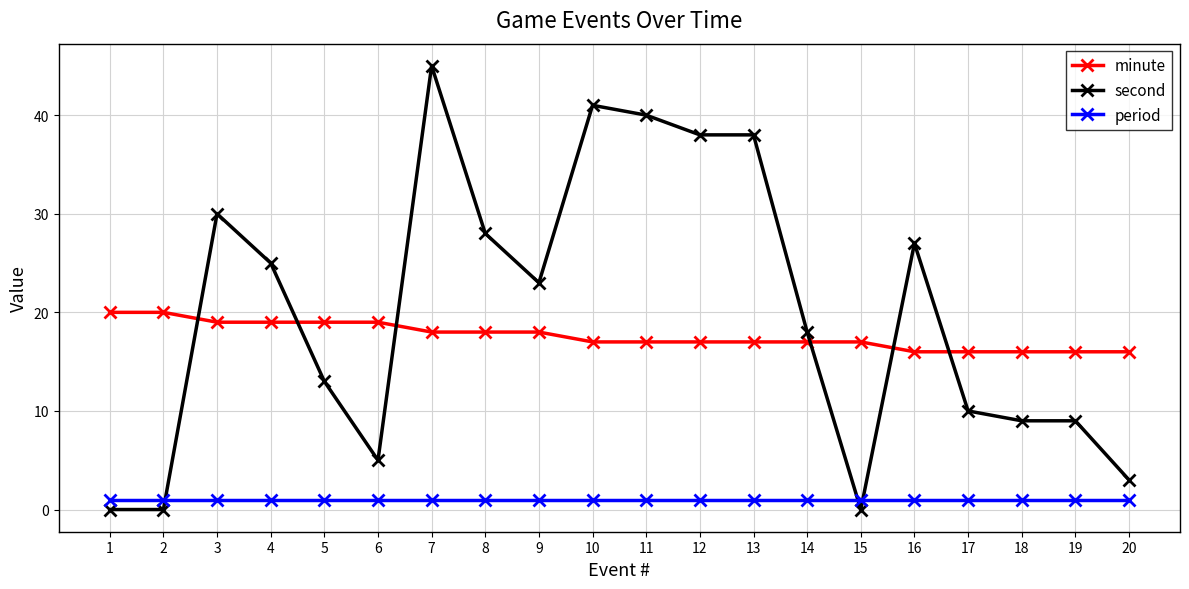

Reading left to right, list all the values displayed in this chart.

minute: 1=20	2=20	3=19	4=19	5=19	6=19	7=18	8=18	9=18	10=17	11=17	12=17	13=17	14=17	15=17	16=16	17=16	18=16	19=16	20=16
second: 1=0	2=0	3=30	4=25	5=13	6=5	7=45	8=28	9=23	10=41	11=40	12=38	13=38	14=18	15=0	16=27	17=10	18=9	19=9	20=3
period: 1=1	2=1	3=1	4=1	5=1	6=1	7=1	8=1	9=1	10=1	11=1	12=1	13=1	14=1	15=1	16=1	17=1	18=1	19=1	20=1